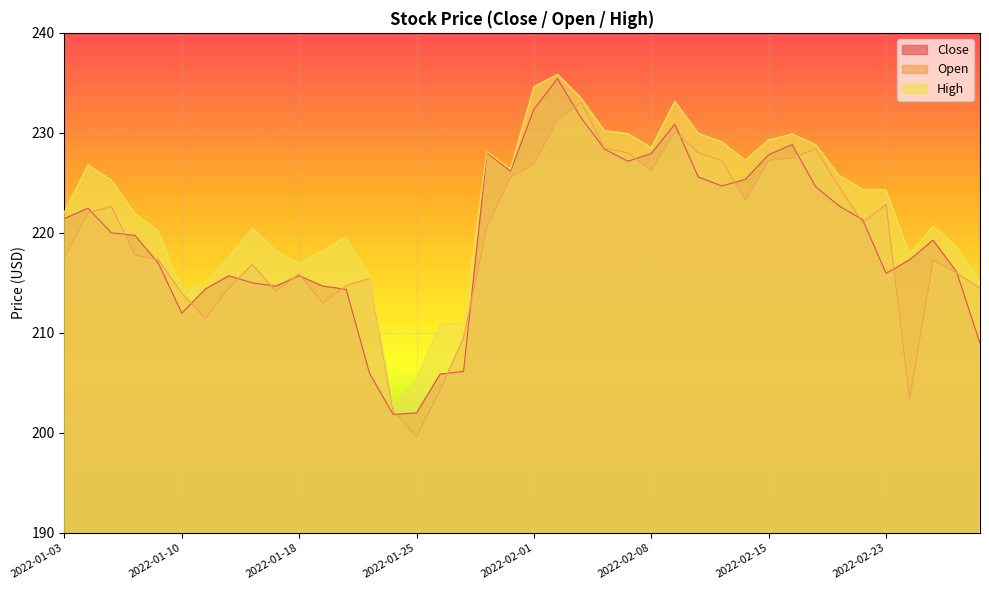

What is the difference between the maximum and second lowest values in the Close series?

33.4